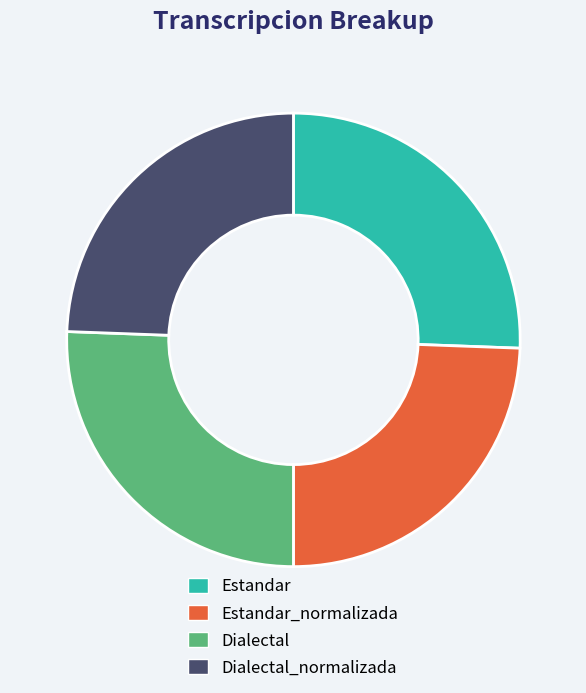

Do Dialectal_normalizada and Estandar_normalizada together represent more than half of the pie?

No